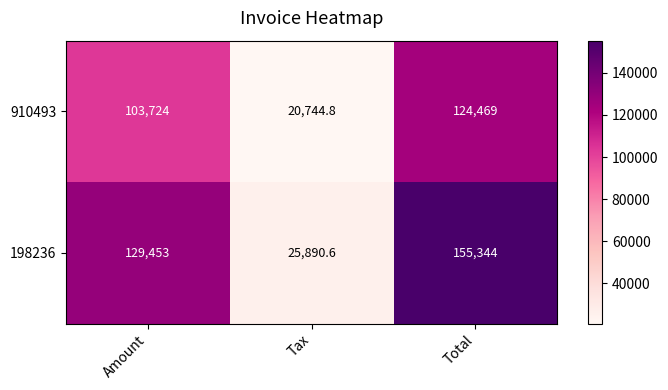

Which series has the widest spread of values?

198236